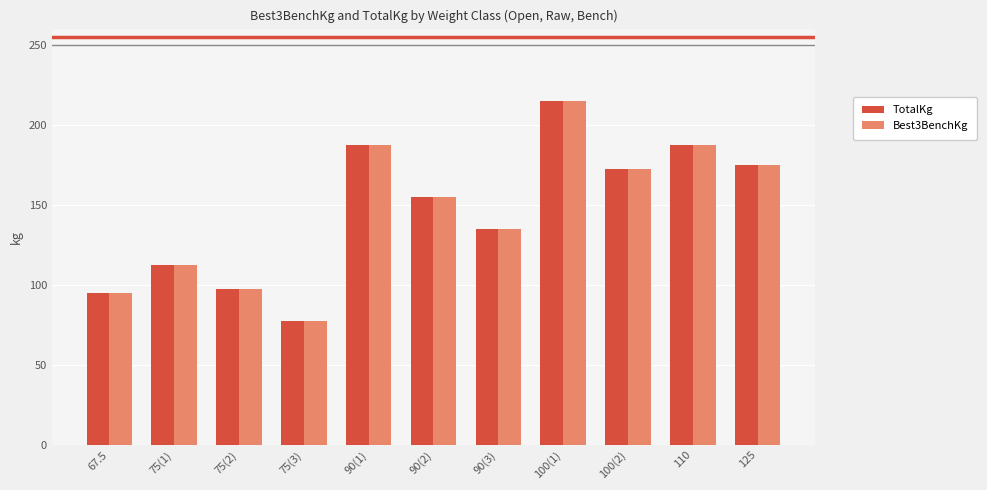

The Best3BenchKg series shows 339.8 at 100(1). True or false?

False